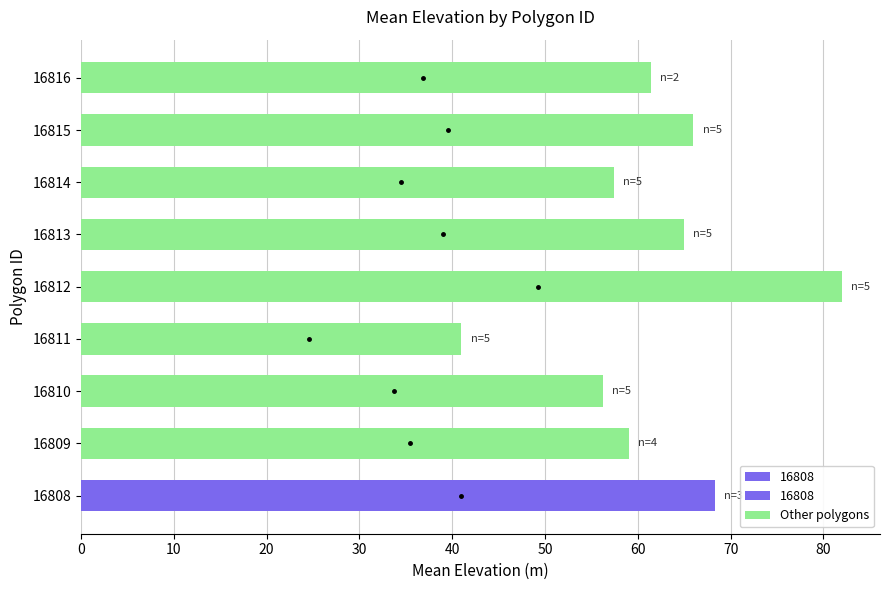

What is the maximum value shown in the chart?

82.0